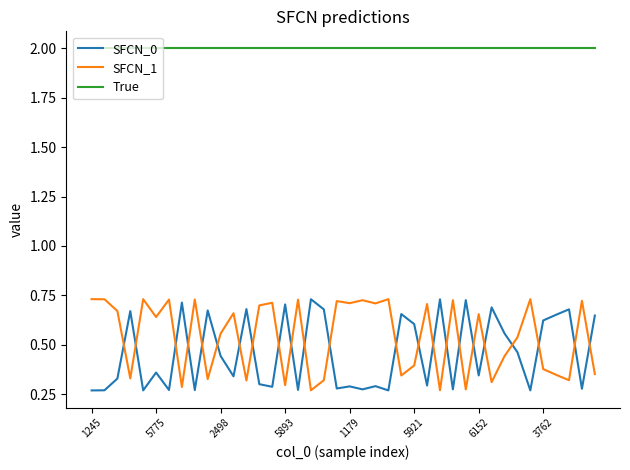

True or false: True and SFCN_0 cross at least once.

False